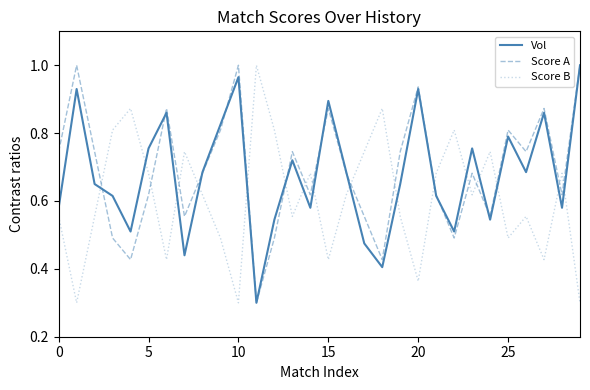

What is the sum of all Score B values?

18.3